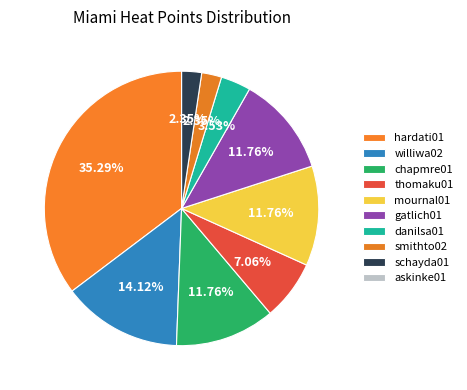

To the nearest percent, what is the combined percentage of danilsa01 and mournal01?

15%